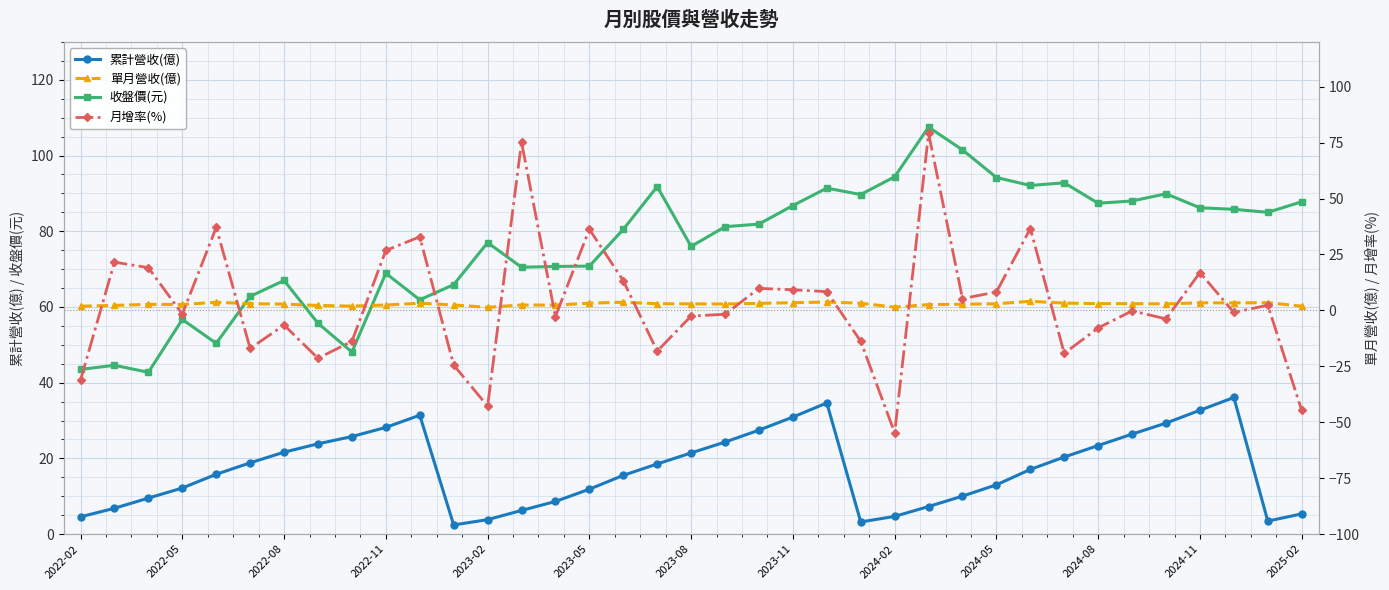

Which series ends up on top after the final intersection of 月增率(%) and 收盤價(元)?

收盤價(元)